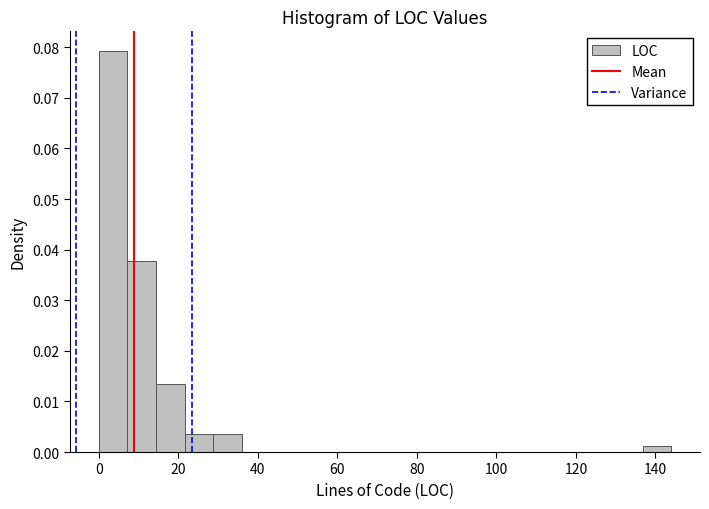

Read against the x-axis, roughly where is the centre of the tallest bar?

4